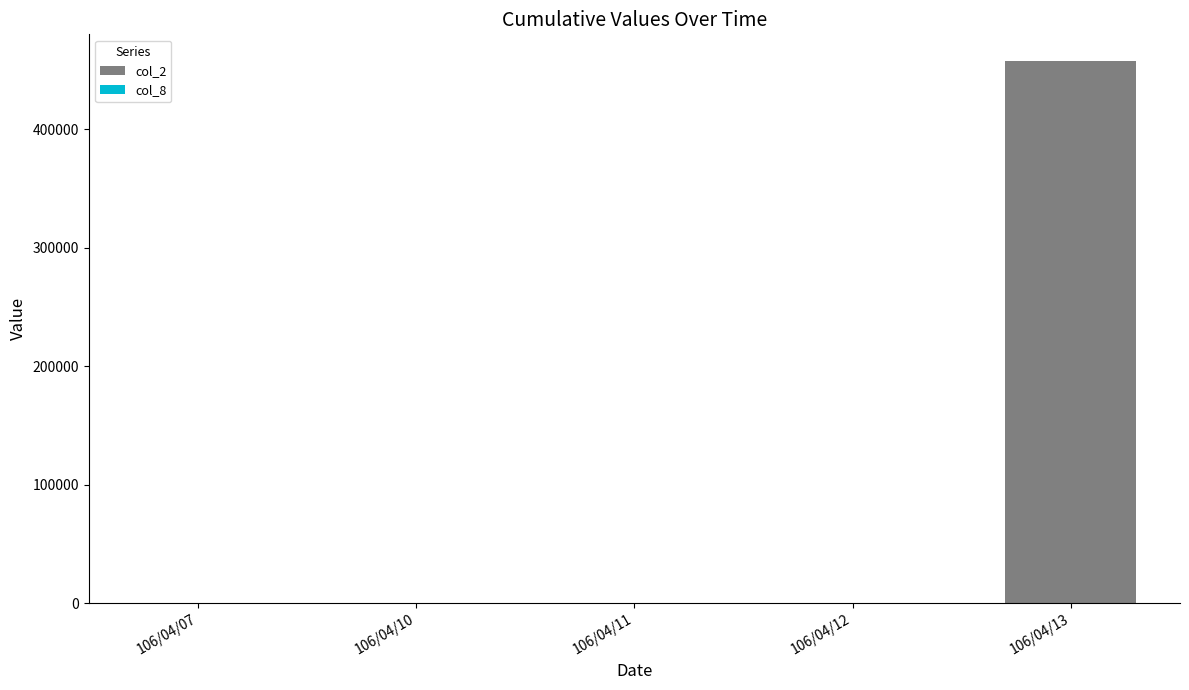

How many data points does each series have?

5